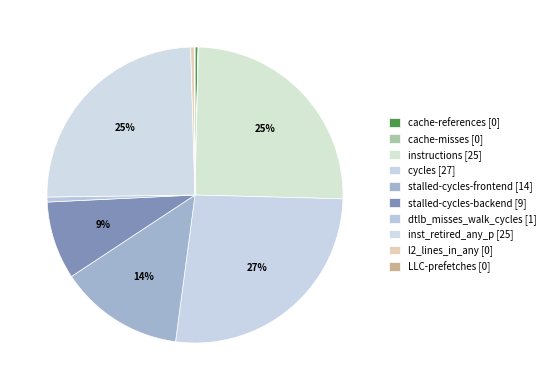

Does any single category account for the majority?

No